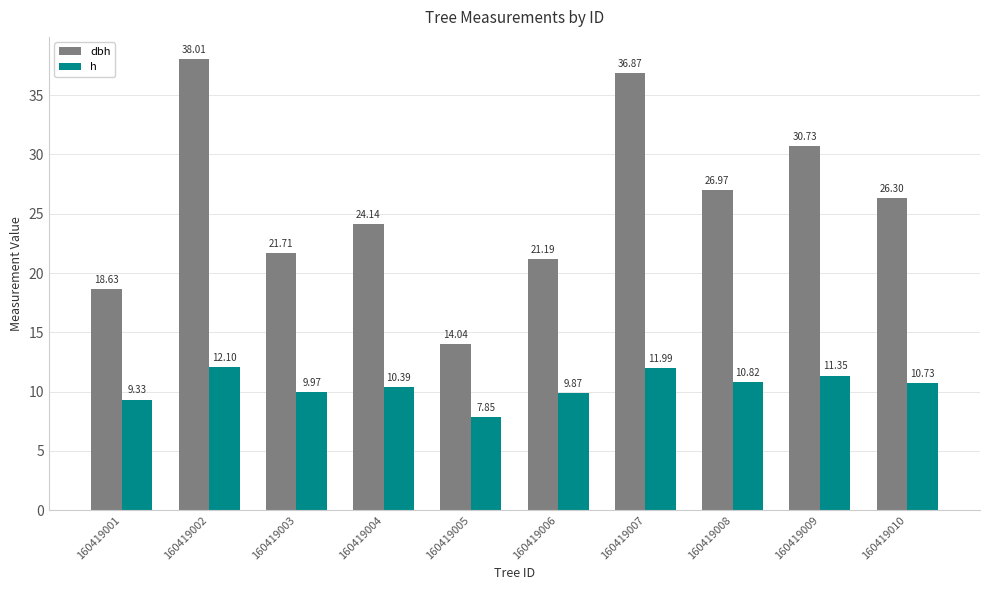

How many values in the h series are below 10?

4